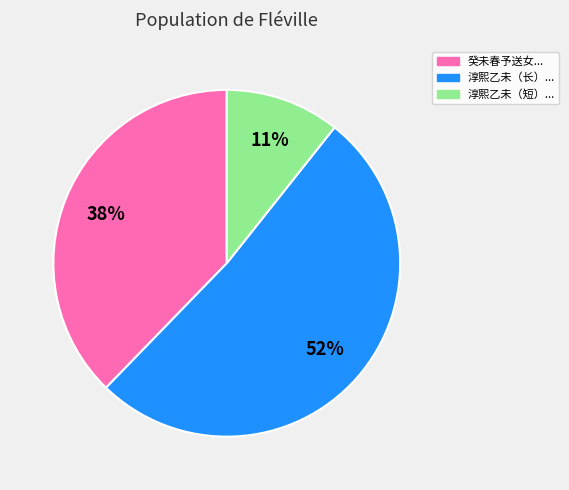

To the nearest percent, what is the average slice percentage?

33%